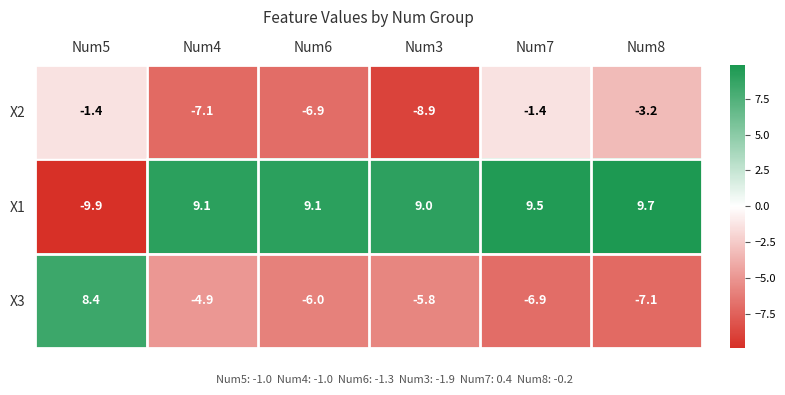

Which series has the widest spread of values?

X1